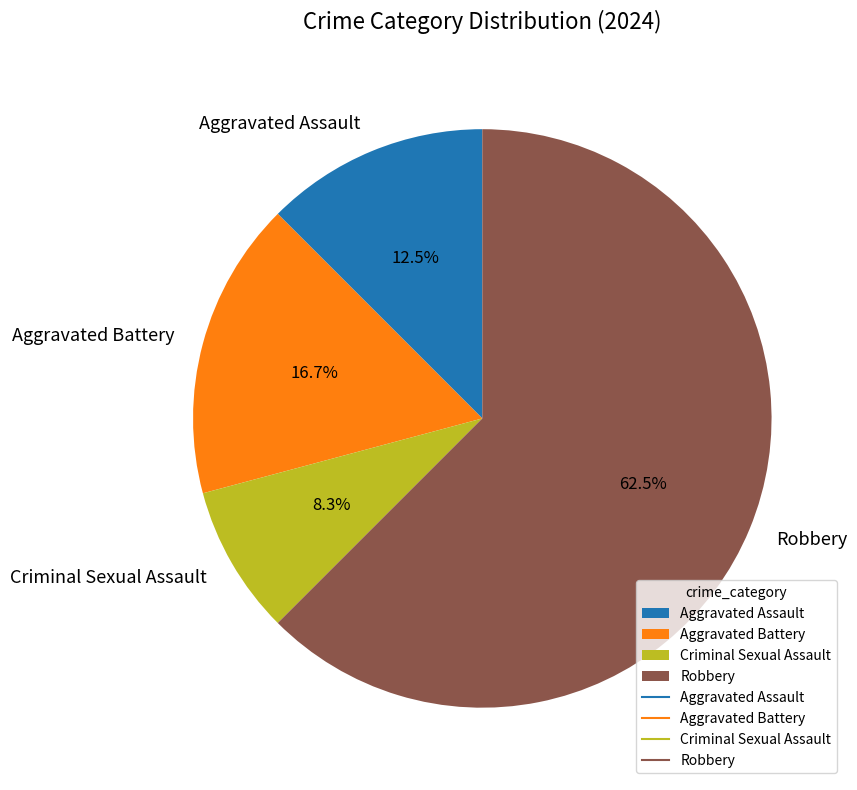

True or false: Criminal Sexual Assault accounts for 1% of the total.

False